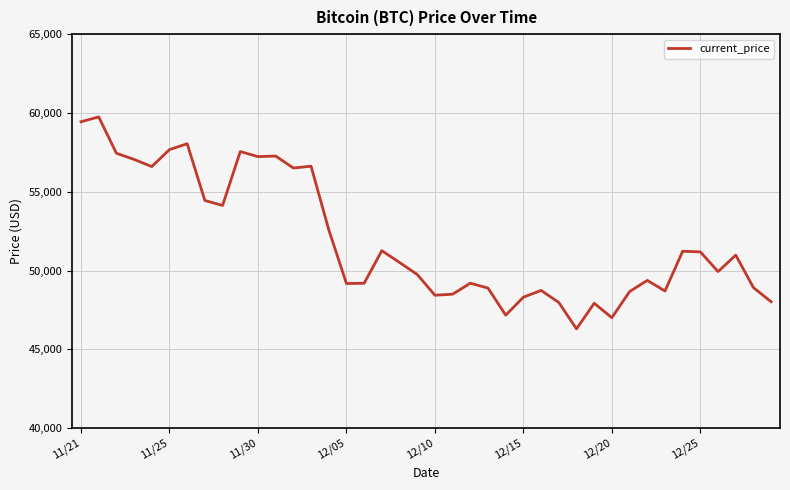

What is the maximum value shown in the chart?

59749